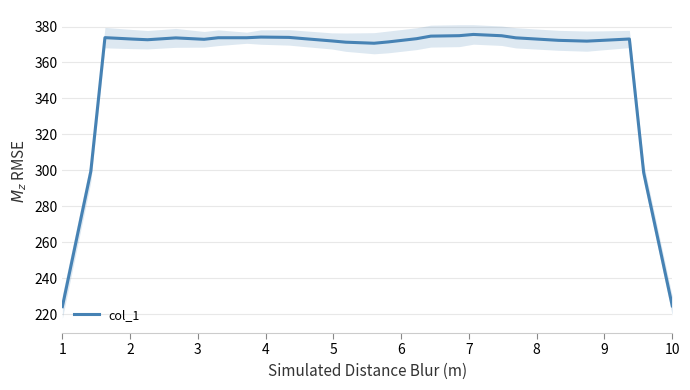

What is the lowest value of the col_1 series?

224.1